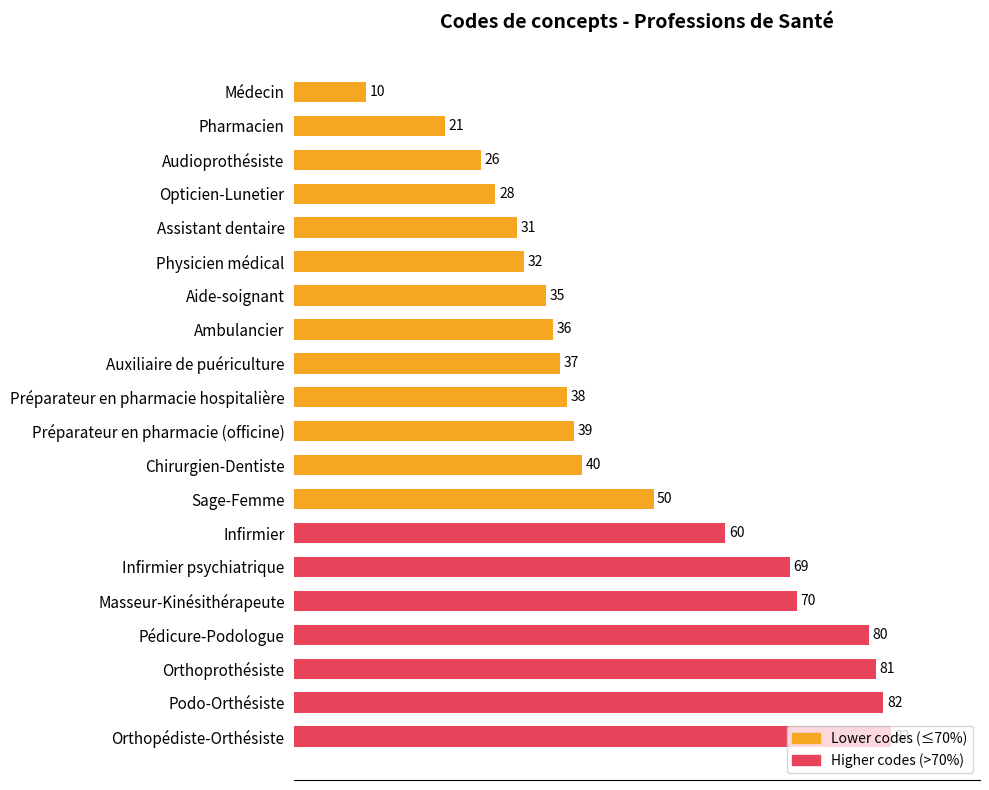

Are the bars grouped side by side (vs. stacked)?

No